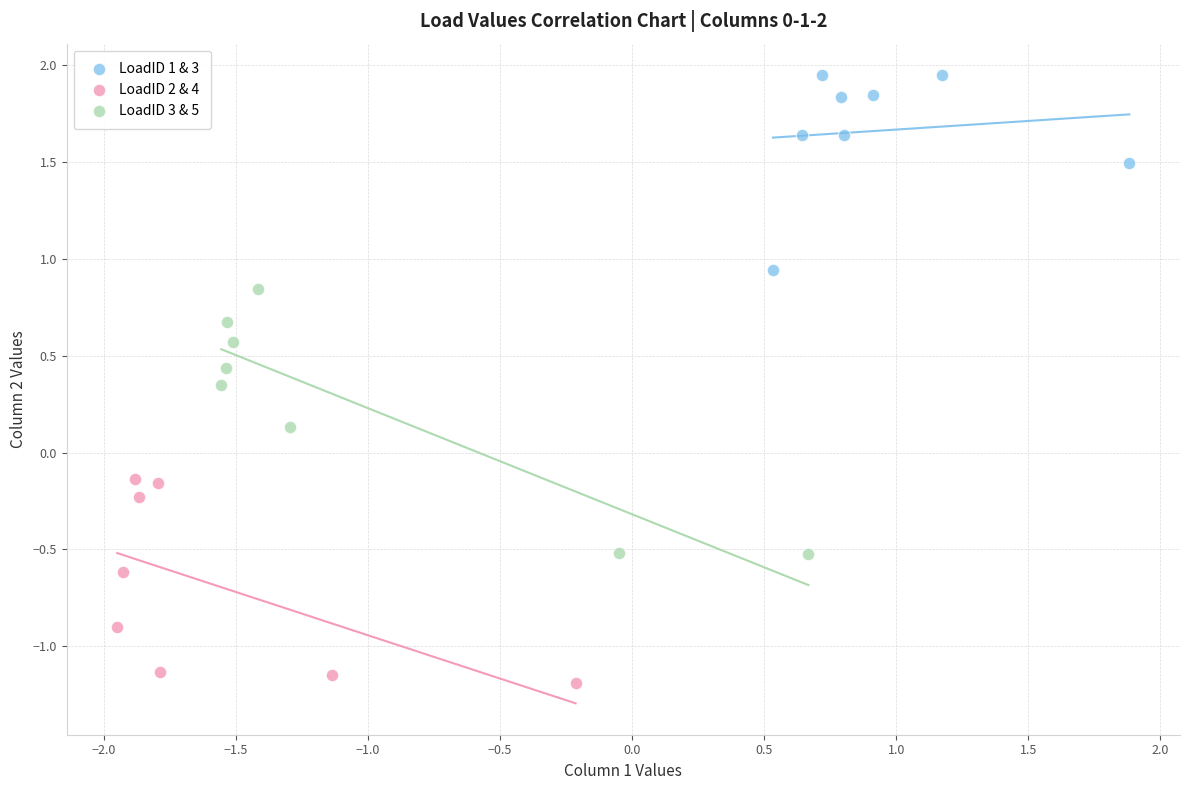

Which series reaches the maximum Y coordinate?

LoadID 1 & 3